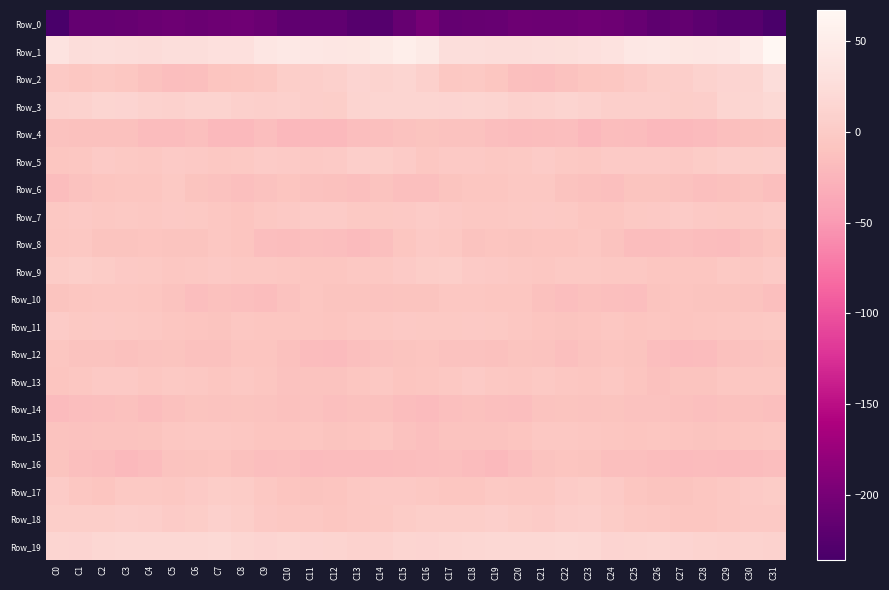

Count the number of data series in this chart.

20